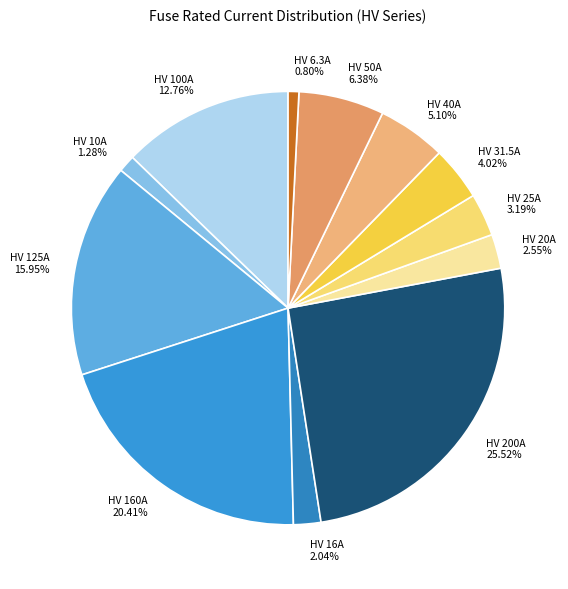

True or false: HV 6.3A accounts for 1% of the total.

True